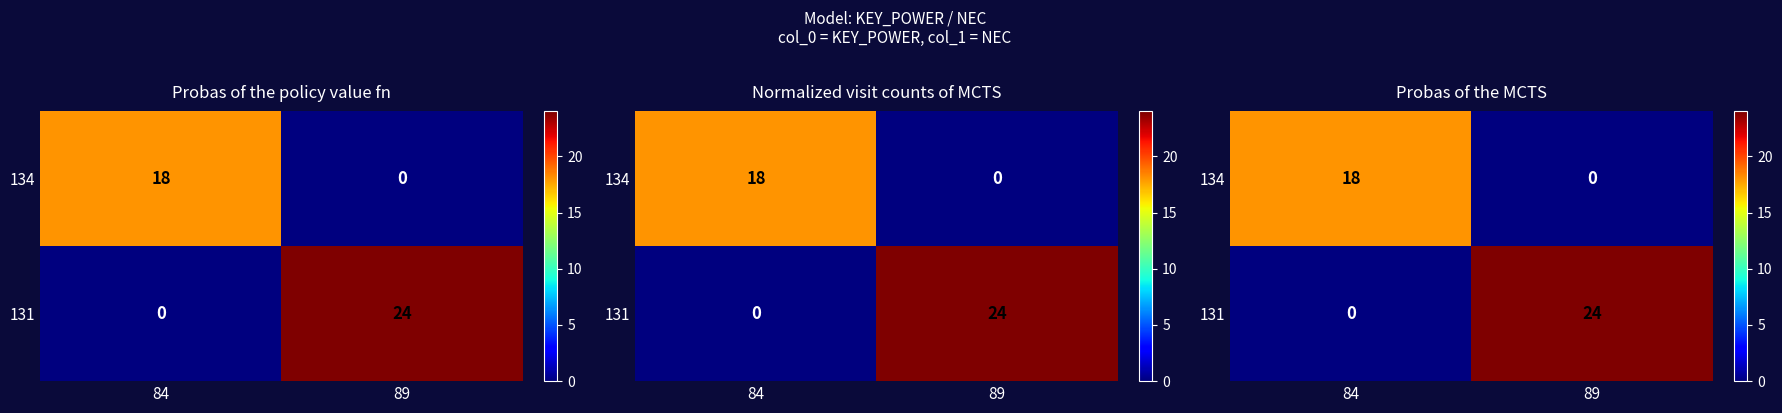

At which category is the sum across all series the highest?

89